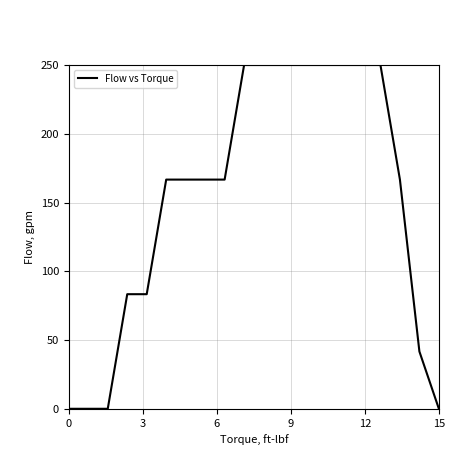

What is the difference between the maximum and minimum values?

250.0